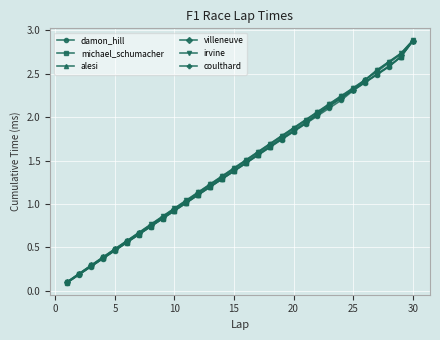

True or false: coulthard has more than 2 points higher than both neighbors.

False